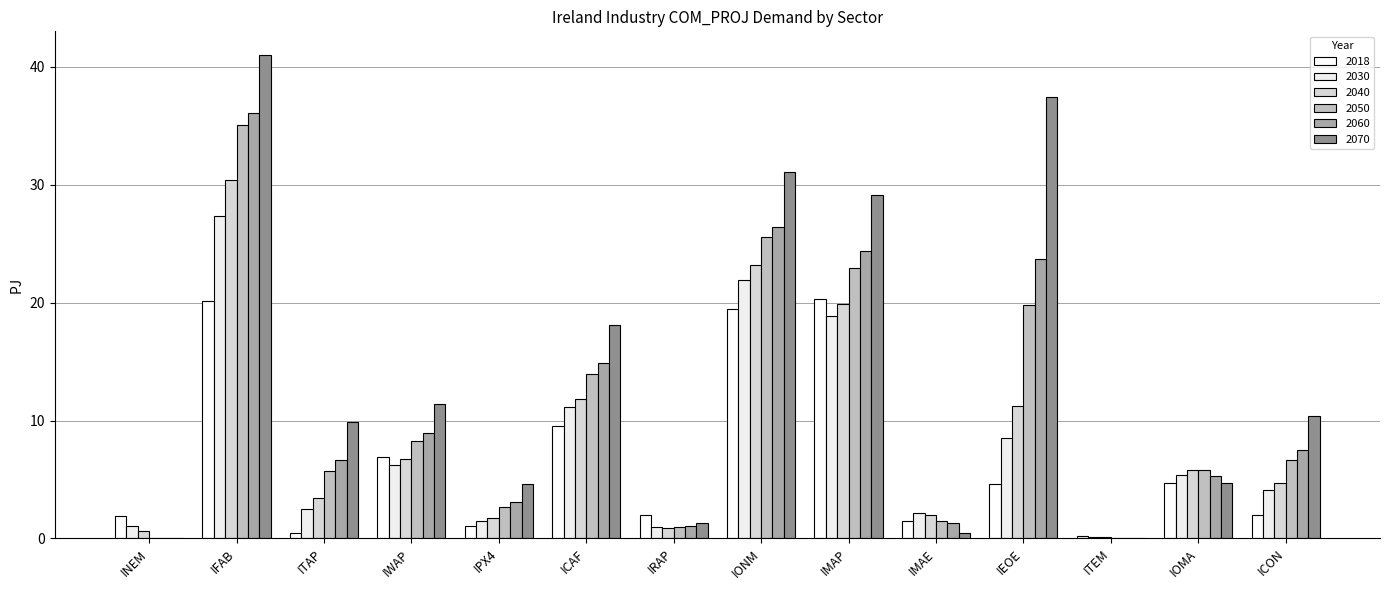

What is the difference between the 2050 values at IMAP and IMAE?

21.4